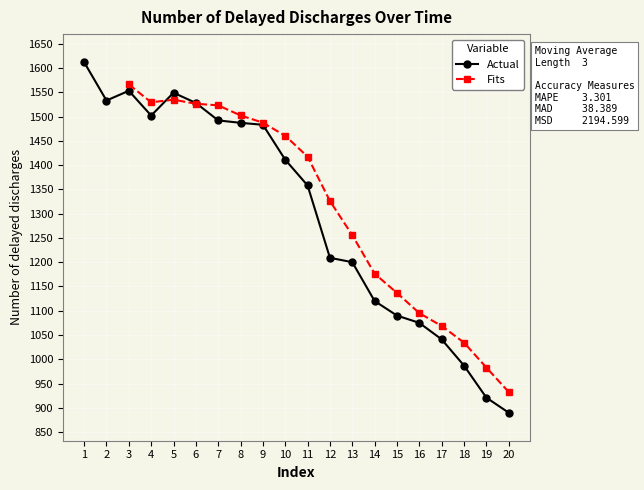

What is the value of the Actual point at the 13th from the left?

1200